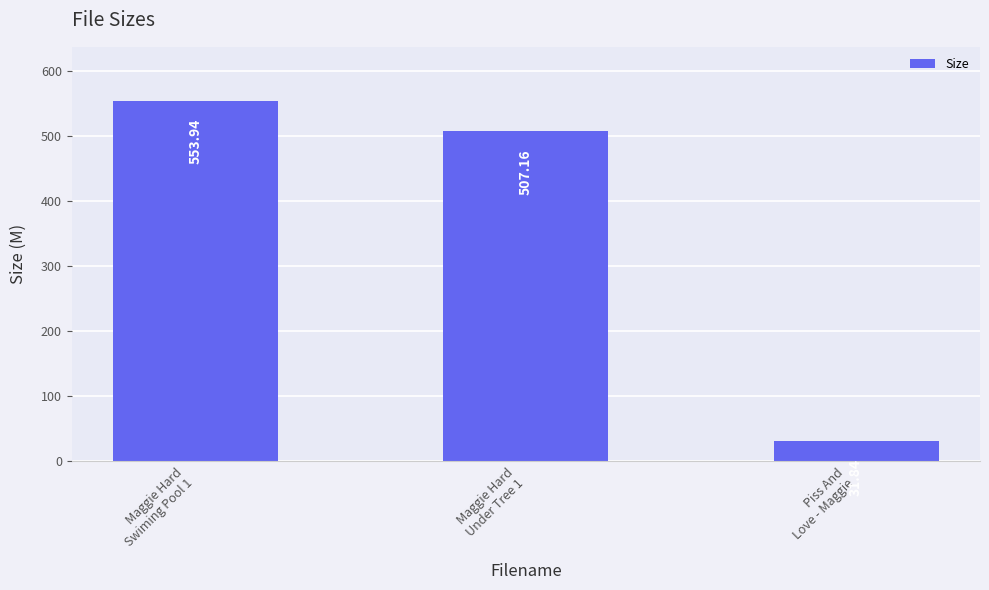

Reading left to right, what are all the values shown in this chart?

553.9	507.2	31.8